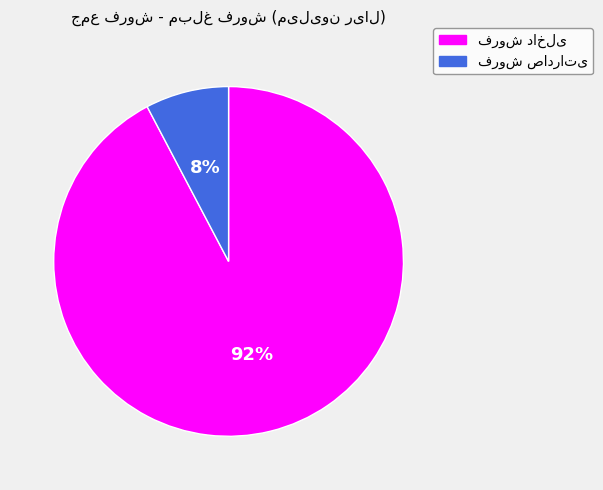

To the nearest percent, what is the average slice percentage?

50%